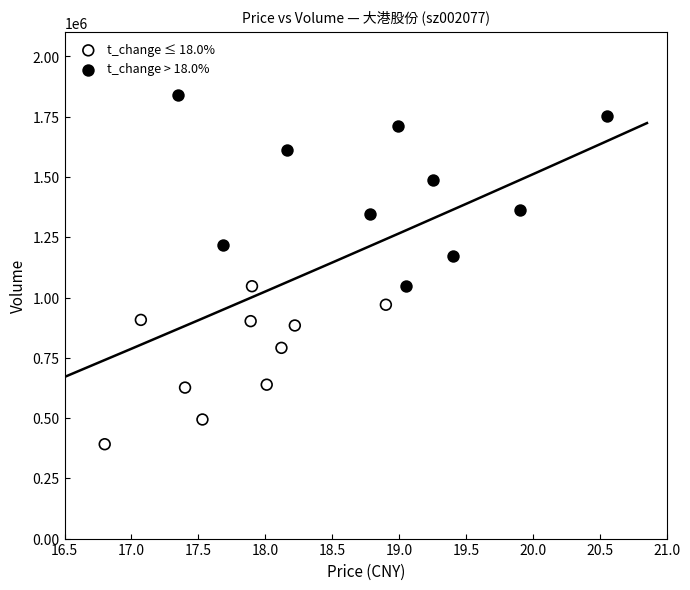

Which series reaches the minimum Y coordinate?

t_change ≤ 18.0%